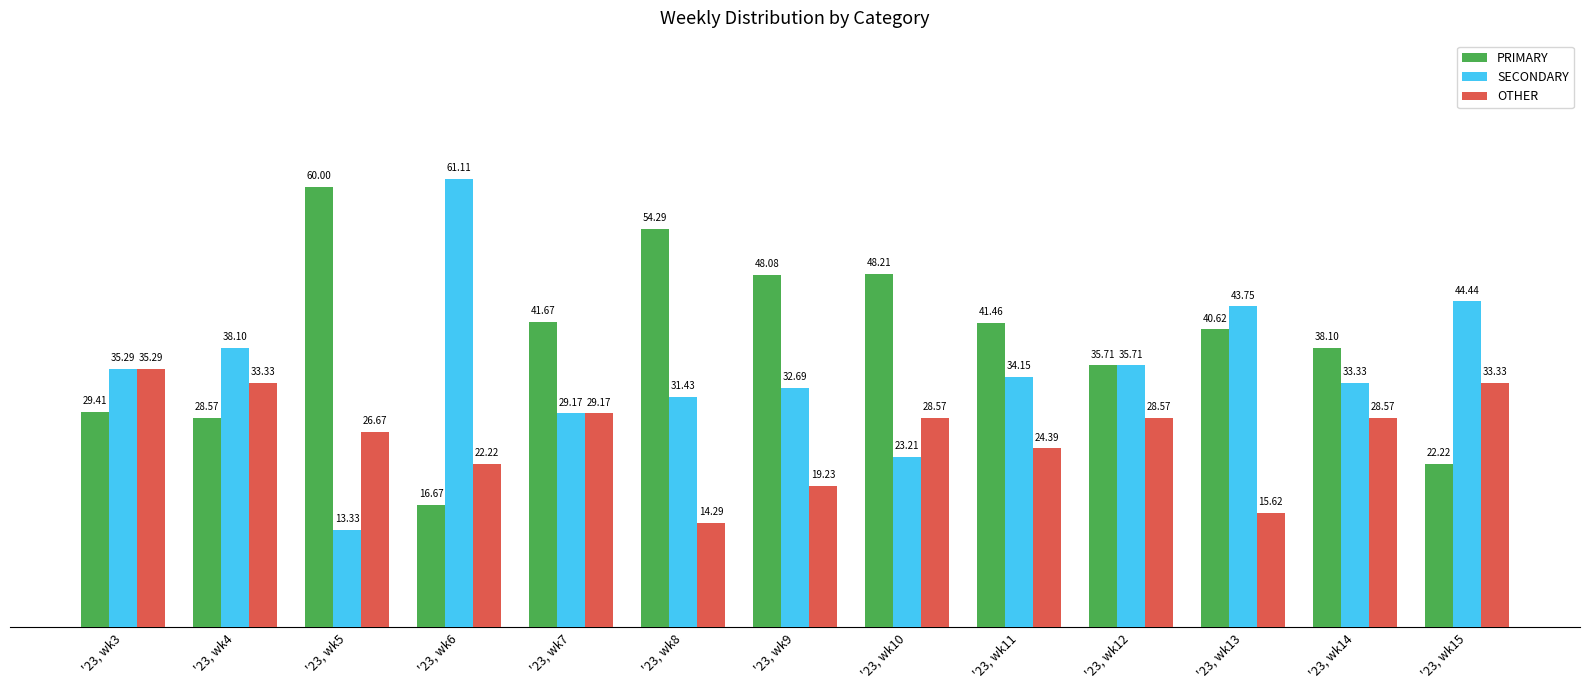

What is the average value of the PRIMARY series?

38.8